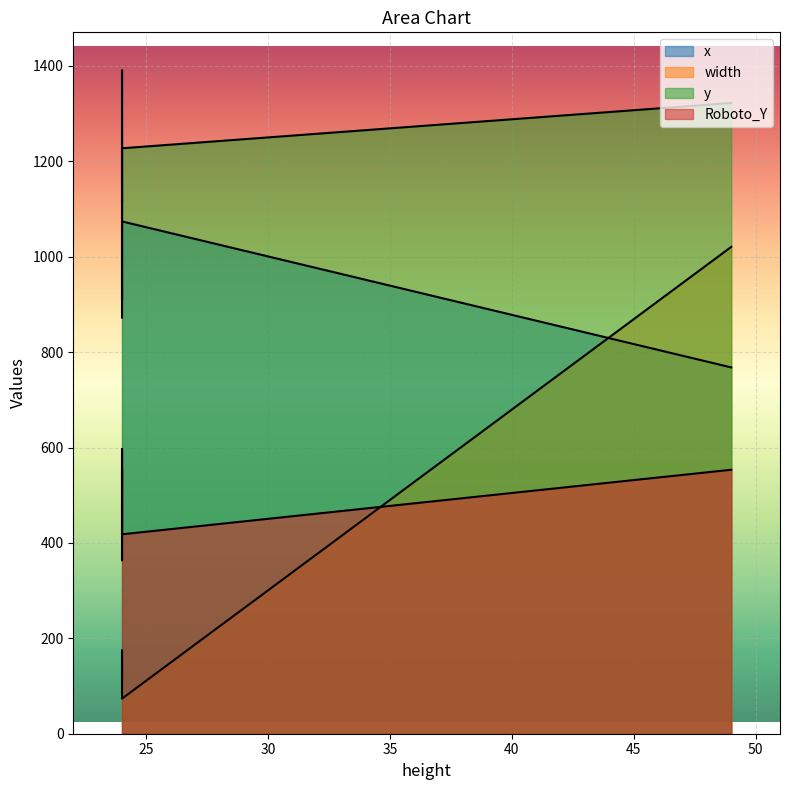

What is the value of the x point at the 3rd from the left?

1116.6